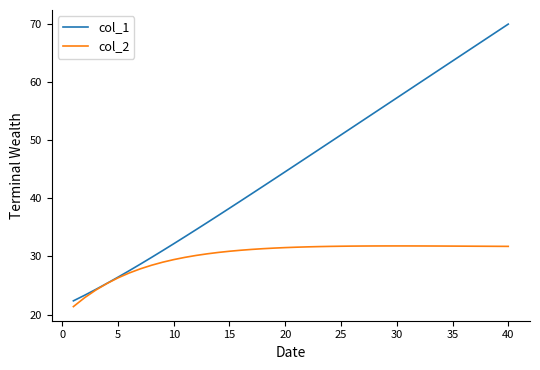

Rank the series by their average value, from lowest to highest.

col_2, col_1